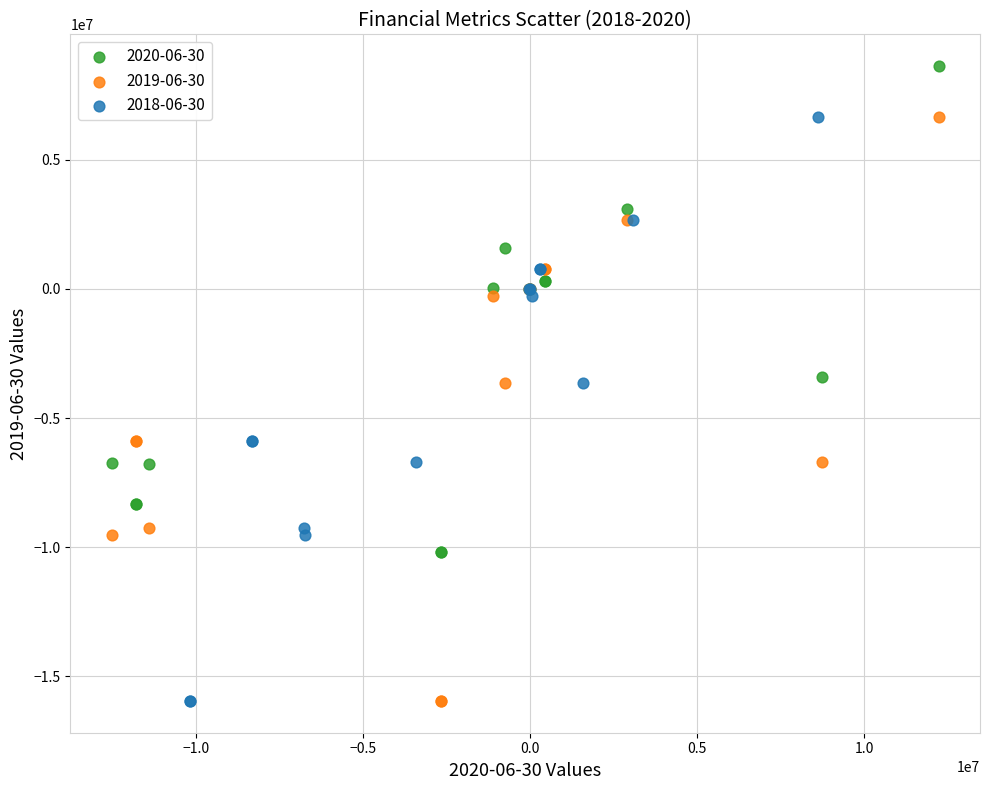

Which series contains the highest Y value?

2020-06-30